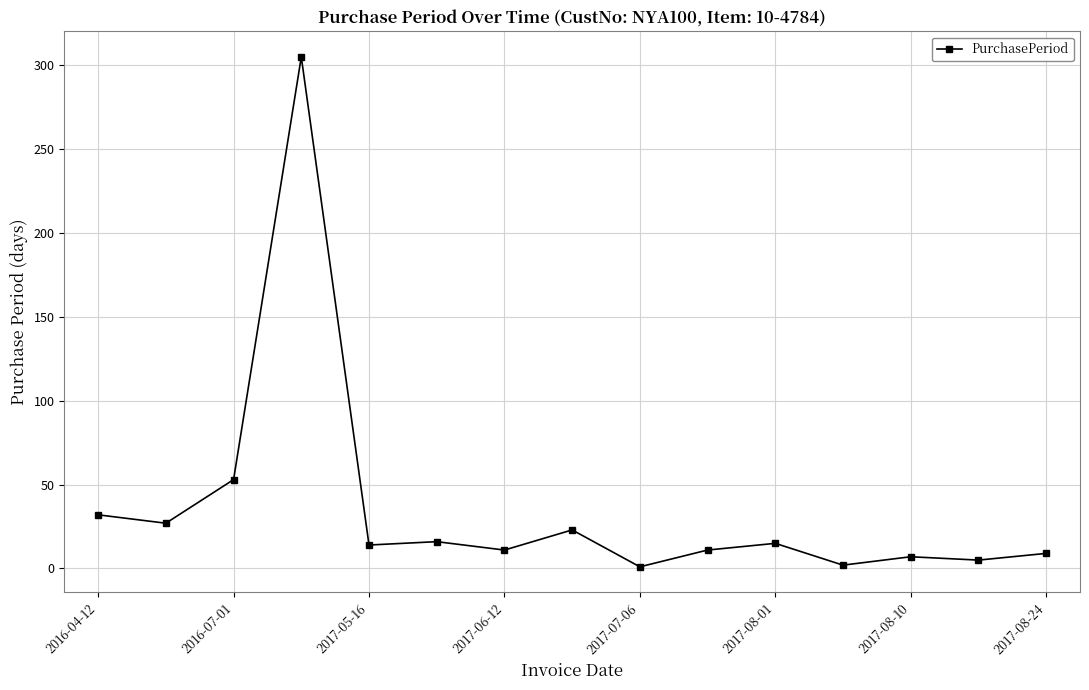

What is the difference between the second highest and minimum values?

52